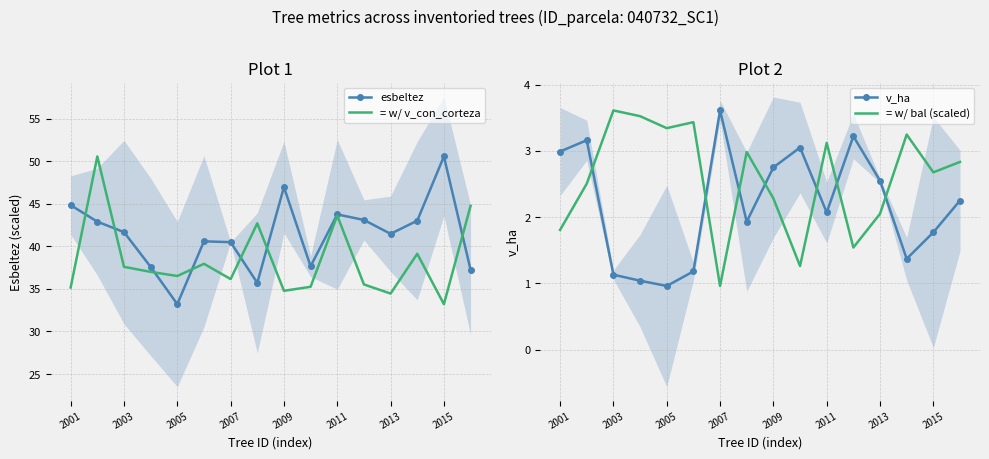

True or false: v_ha has a value of 1.4 at 13.

True